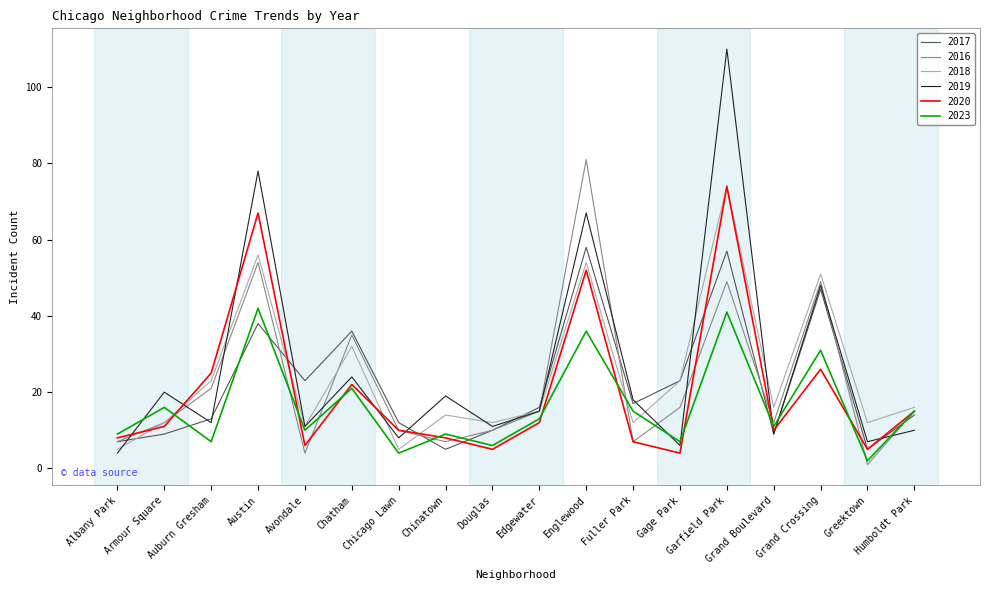

True or false: 2023 has a value of 2 at Chinatown.

False